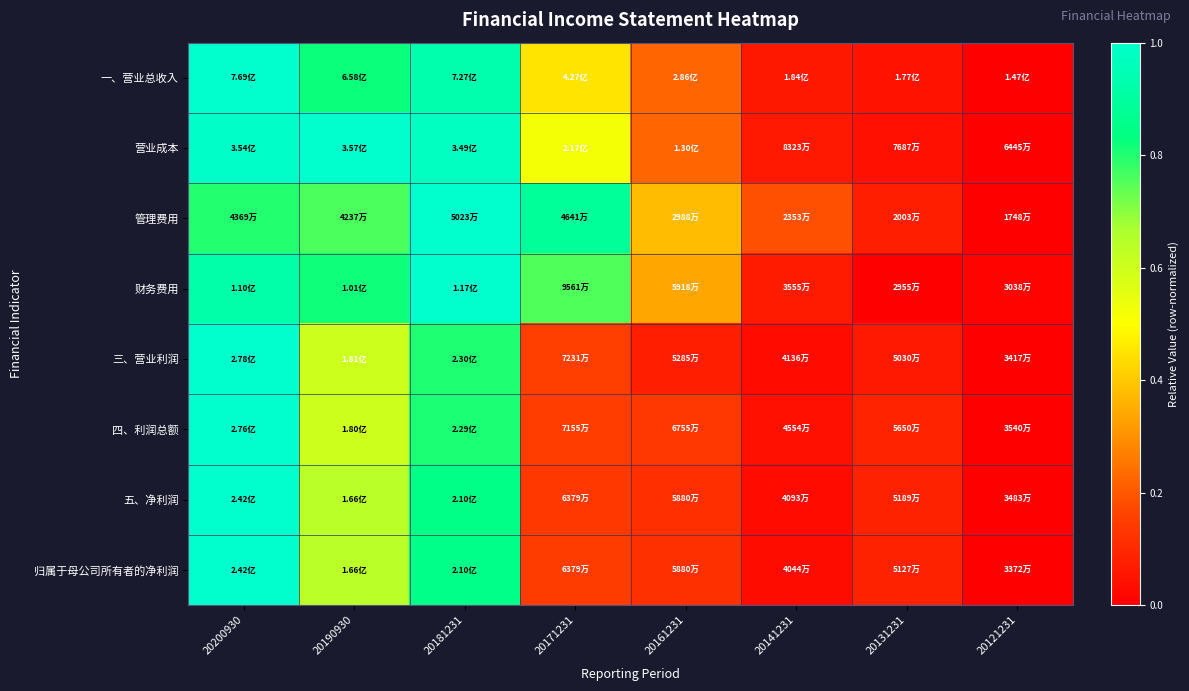

Reading left to right, list all the values displayed in this chart.

一、营业总收入: 20200930=1.0	20190930=0.8	20181231=0.9	20171231=0.4	20161231=0.2	20141231=0.1	20131231=0.0	20121231=0.0
营业成本: 20200930=1.0	20190930=1.0	20181231=1.0	20171231=0.5	20161231=0.2	20141231=0.1	20131231=0.0	20121231=0.0
管理费用: 20200930=0.8	20190930=0.8	20181231=1.0	20171231=0.9	20161231=0.4	20141231=0.2	20131231=0.1	20121231=0.0
财务费用: 20200930=0.9	20190930=0.8	20181231=1.0	20171231=0.8	20161231=0.3	20141231=0.1	20131231=0.0	20121231=0.0
三、营业利润: 20200930=1.0	20190930=0.6	20181231=0.8	20171231=0.2	20161231=0.1	20141231=0.0	20131231=0.1	20121231=0.0
四、利润总额: 20200930=1.0	20190930=0.6	20181231=0.8	20171231=0.2	20161231=0.1	20141231=0.0	20131231=0.1	20121231=0.0
五、净利润: 20200930=1.0	20190930=0.6	20181231=0.8	20171231=0.1	20161231=0.1	20141231=0.0	20131231=0.1	20121231=0.0
归属于母公司所有者的净利润: 20200930=1.0	20190930=0.6	20181231=0.8	20171231=0.1	20161231=0.1	20141231=0.0	20131231=0.1	20121231=0.0